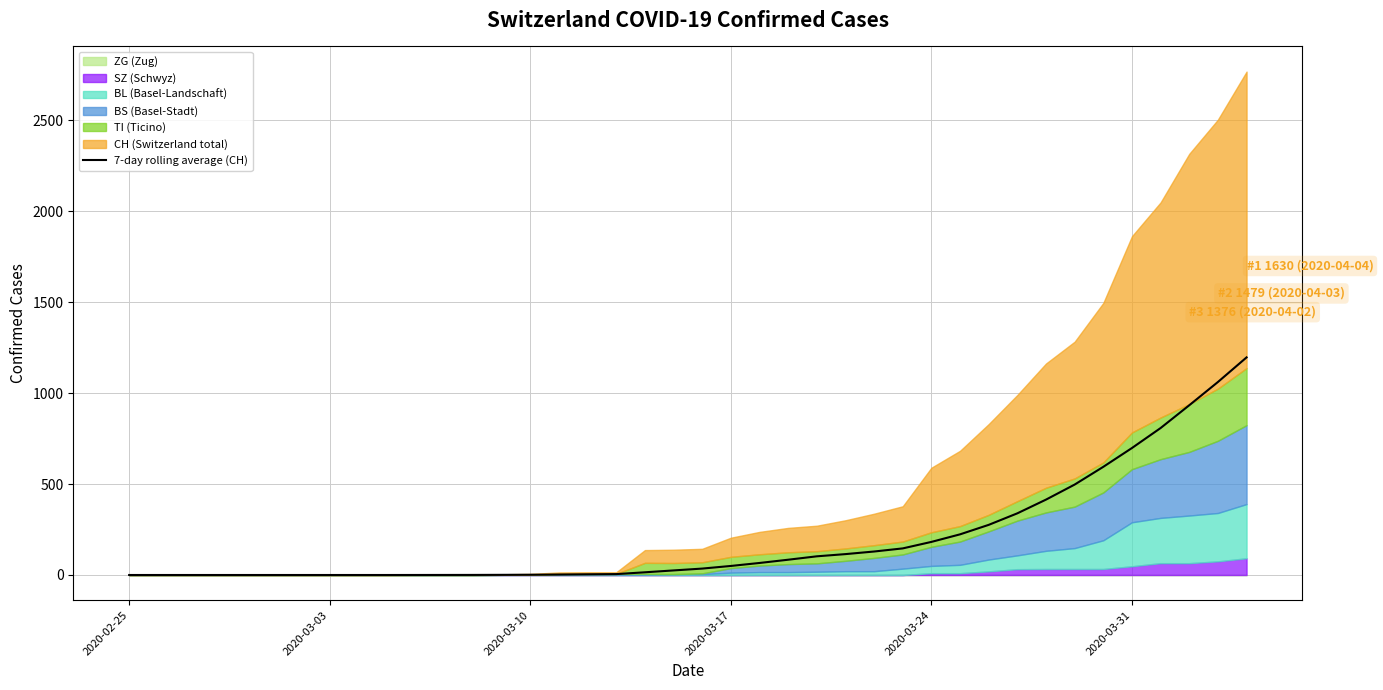

The value of 7-day rolling average (CH) at 2020-02-25 is 0.0. True or false?

True